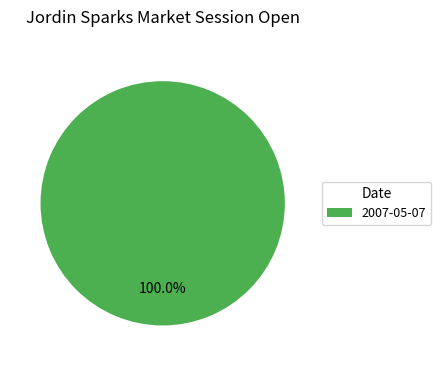

To the nearest percent, what portion does 2007-05-07 represent?

100%